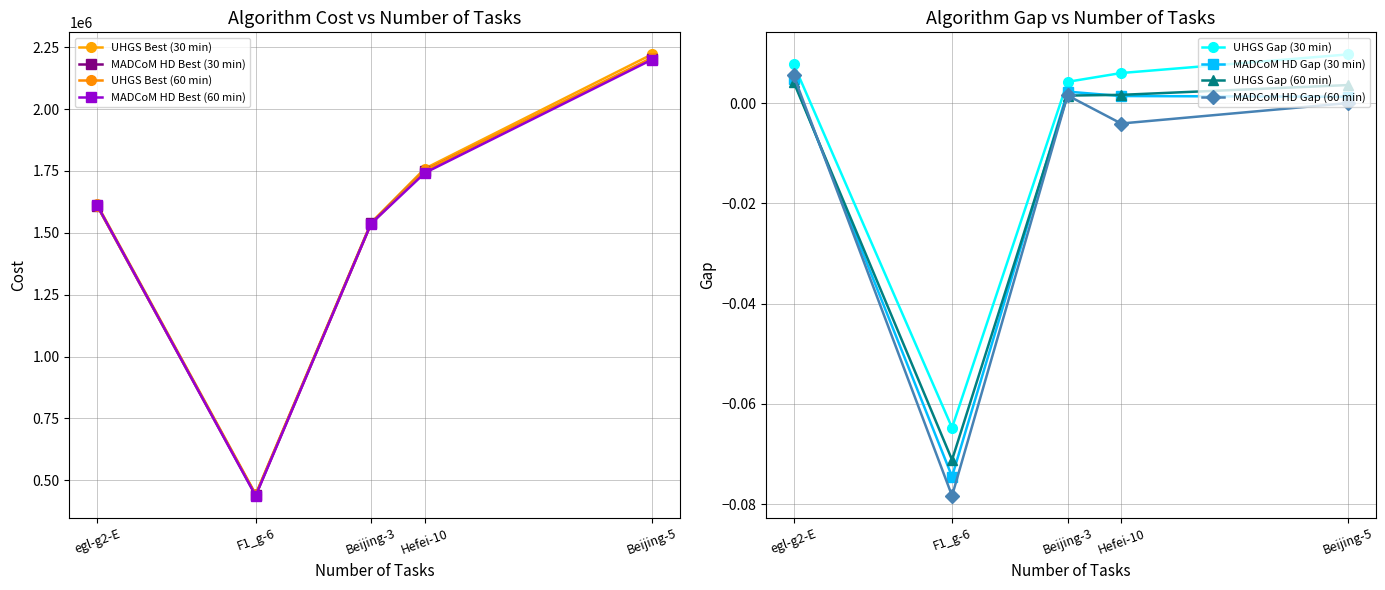

Which series has the widest spread of values?

UHGS Best (30 min)